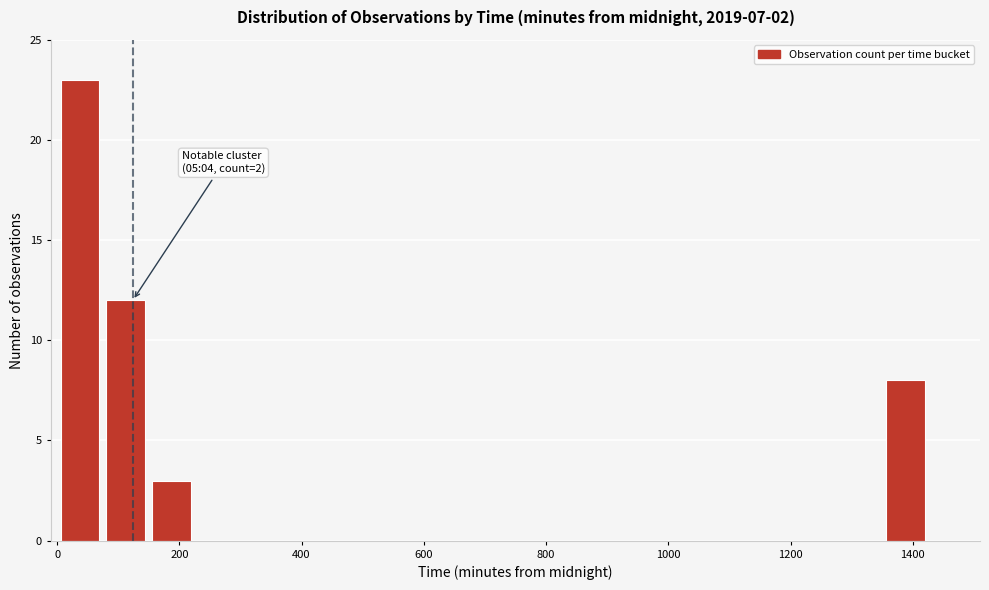

Read against the x-axis, roughly where is the centre of the tallest bar?

40